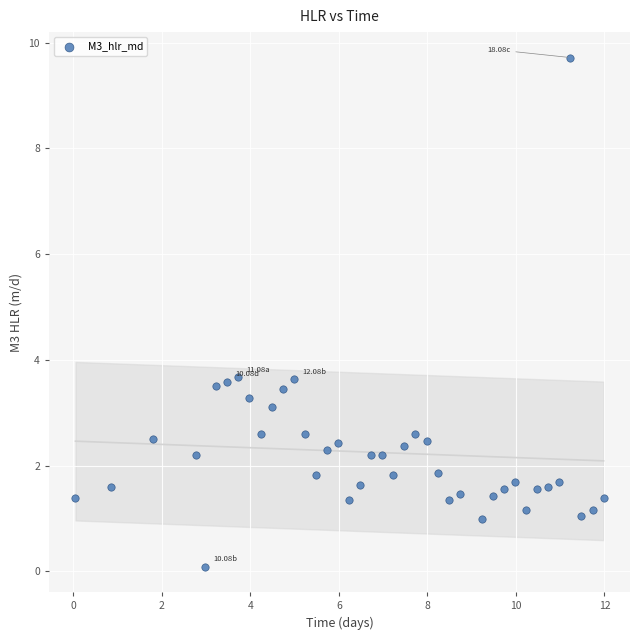

What is the range of Y values (max minus min)?

9.6